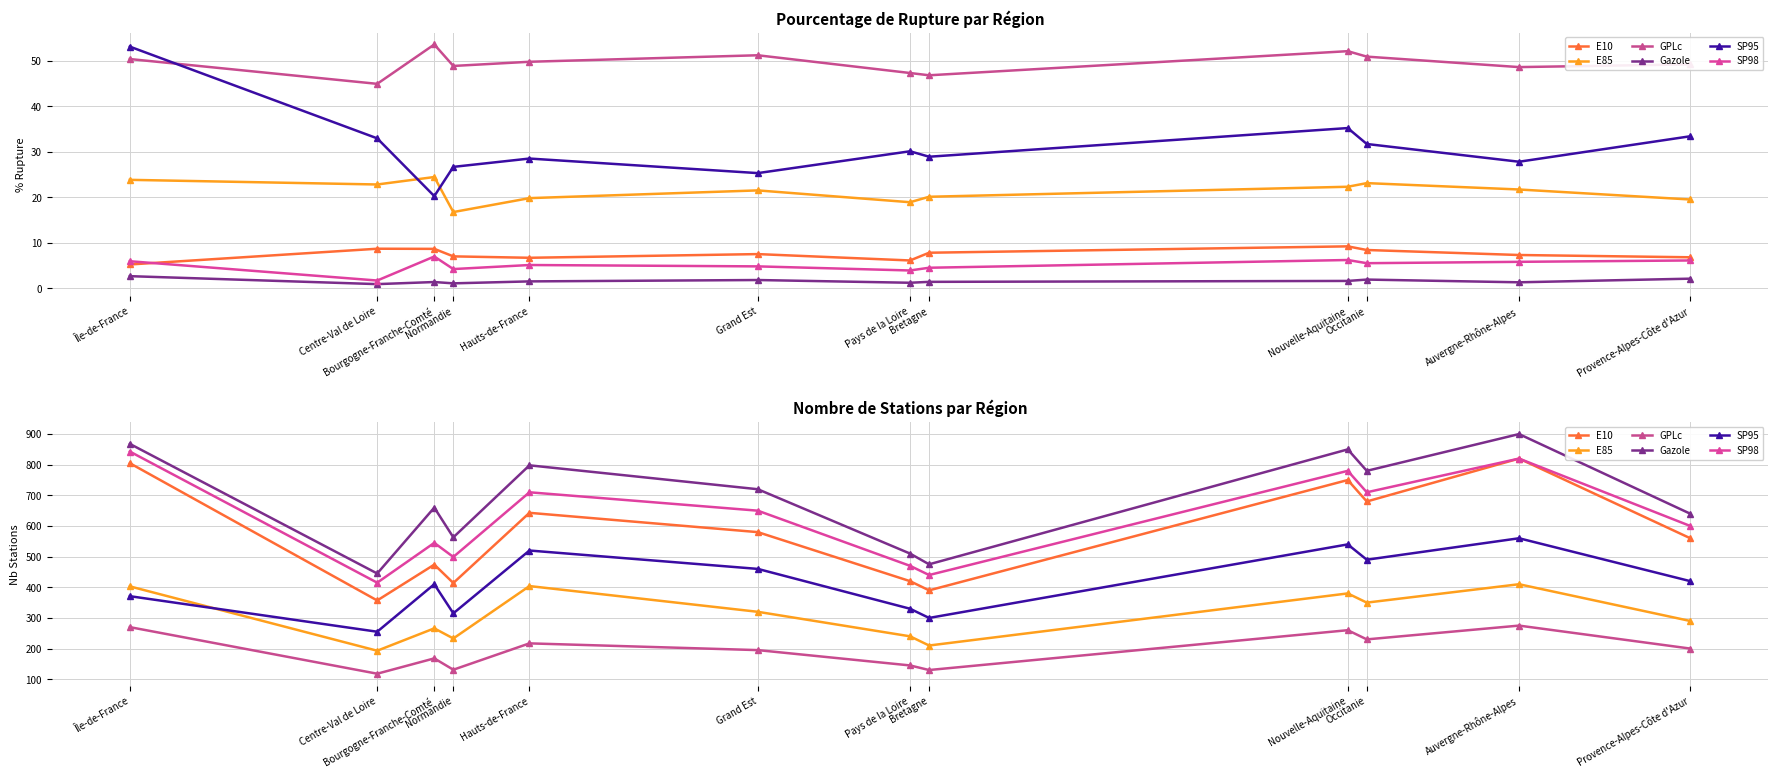

True or false: SP98 has more than 2 points higher than both neighbors.

True